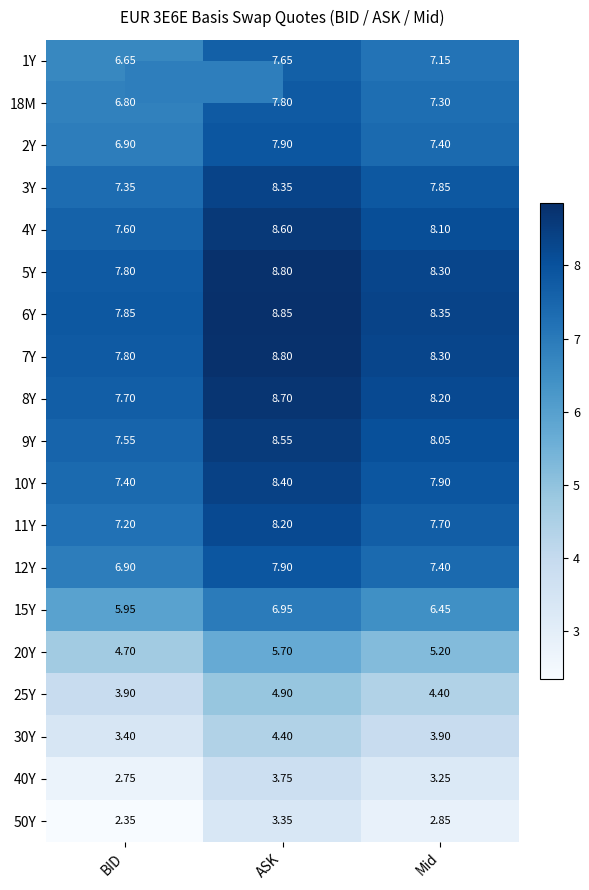

At which label does 50Y reach its minimum?

BID